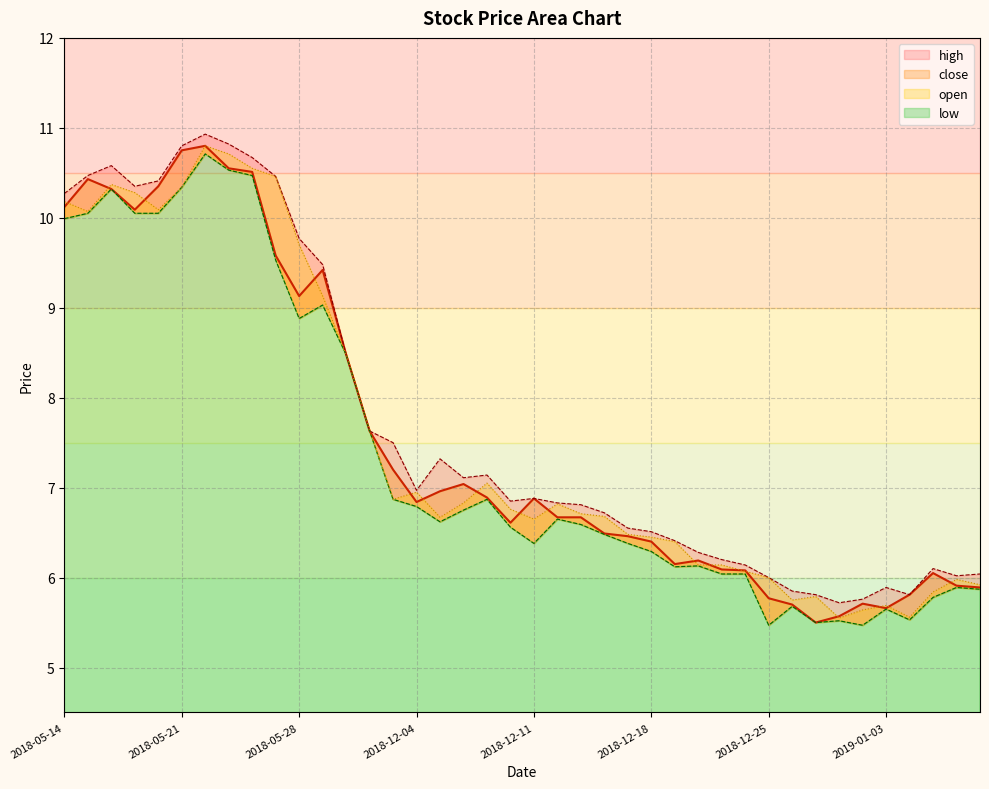

What is the label of the 34th point from the right?

2018-05-22